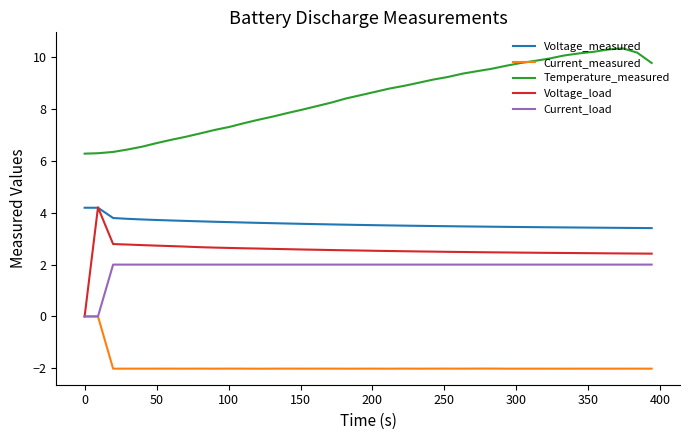

What is the greatest value displayed?

10.3